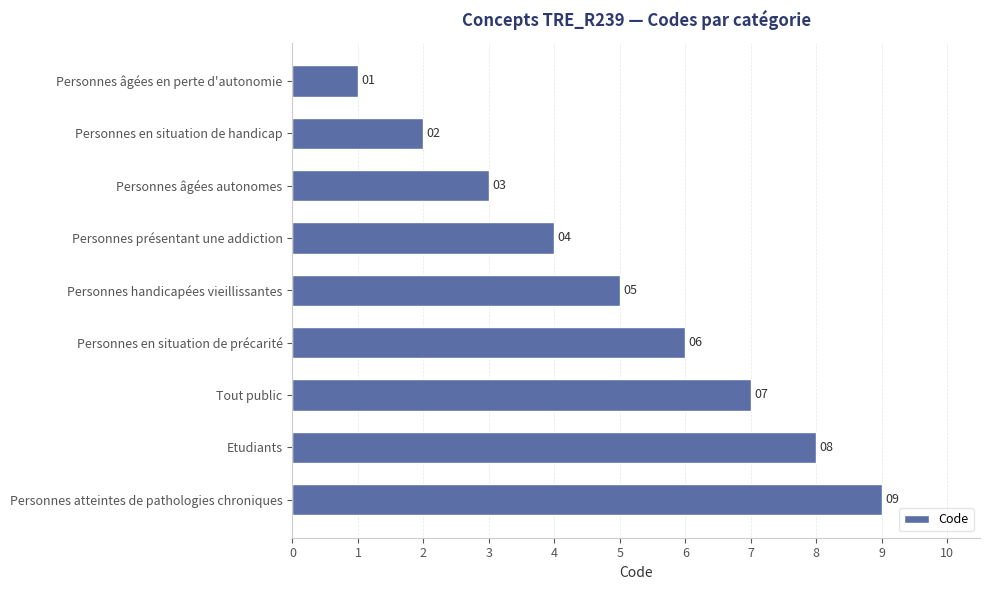

What is the change in value from Personnes âgées en perte d'autonomie to Personnes handicapées vieillissantes?

+4